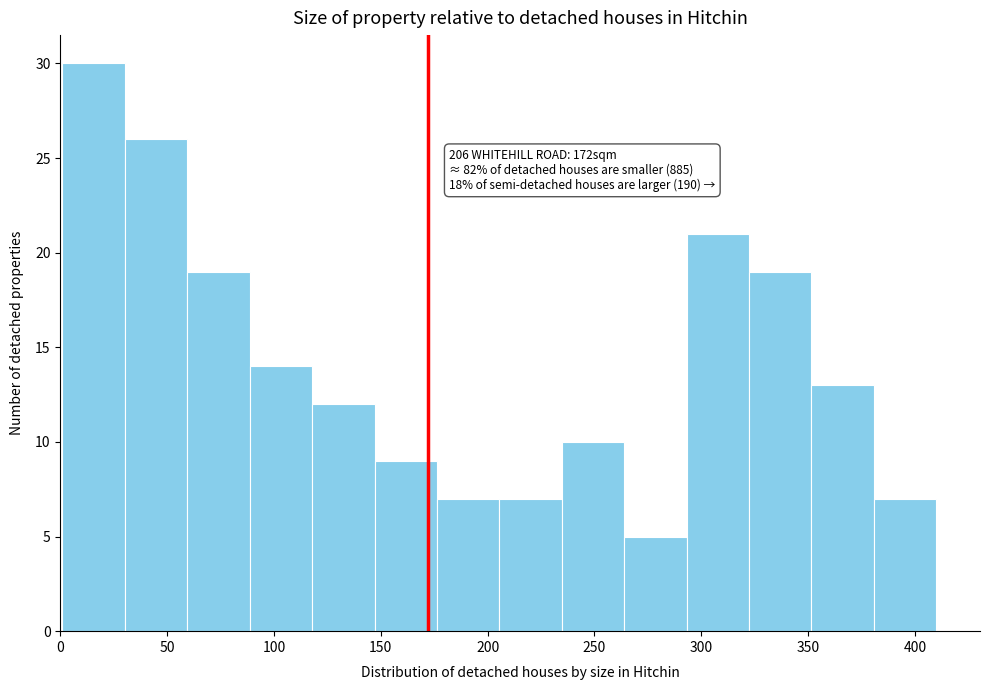

Over which range of the x-axis is the bar tallest?

0 to 30